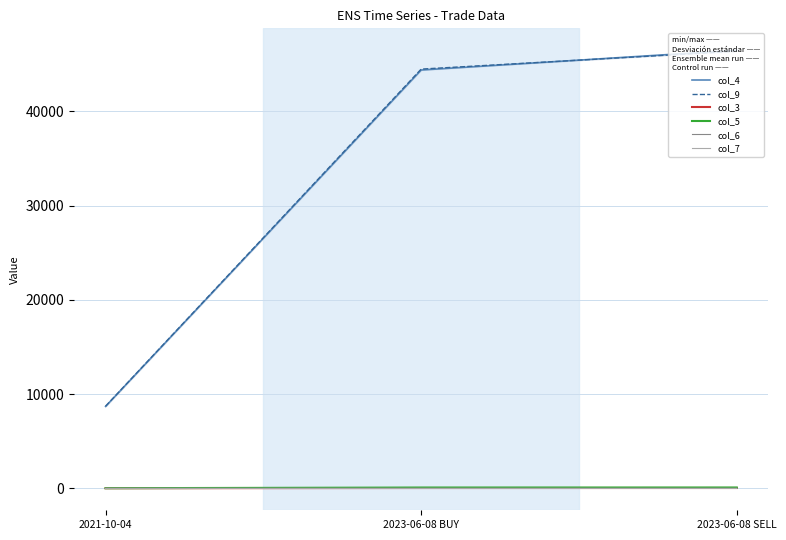

Reading left to right, list all the values displayed in this chart.

col_4: 8700.0	44400.0	46500.0
col_9: 8719.3	44498.3	46396.6
col_3: 14.5	37.0	38.8
col_5: 17.4	88.8	93.0
col_6: 0.5	2.7	3.2
col_7: 0.1	0.4	0.5